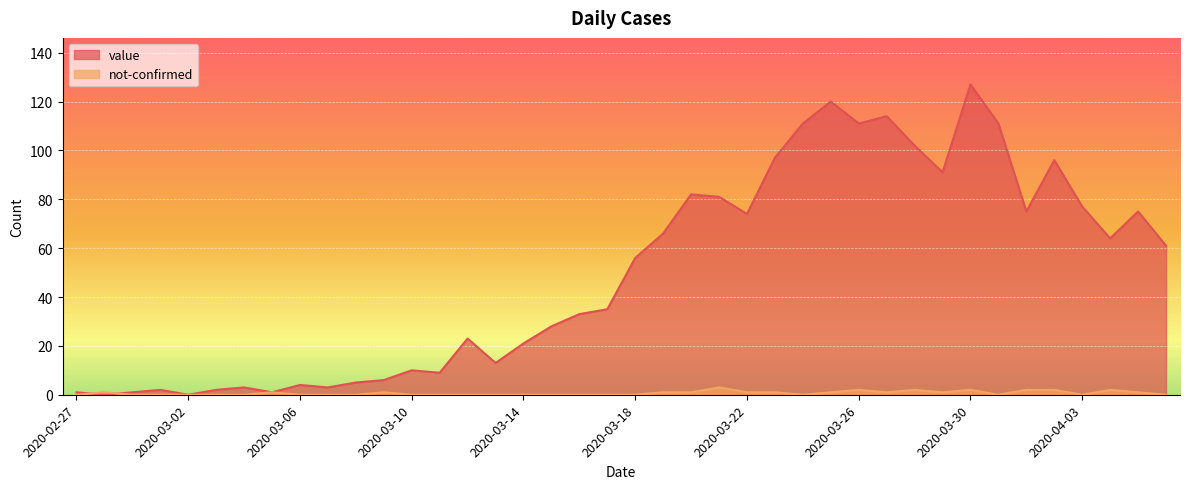

Does the chart display data point markers on the line(s)?

No